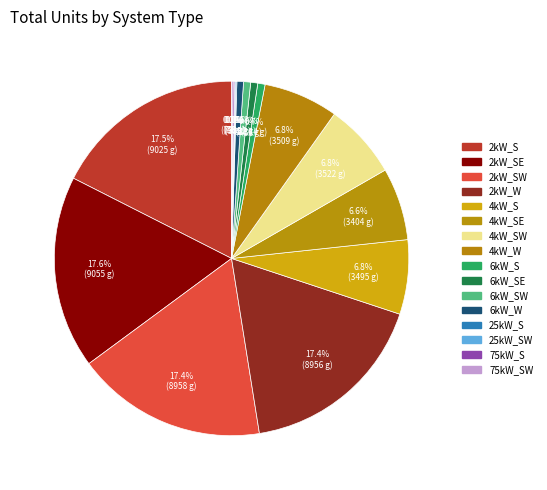

What is the change in value from 4kW_SW to 75kW_S?

-3446